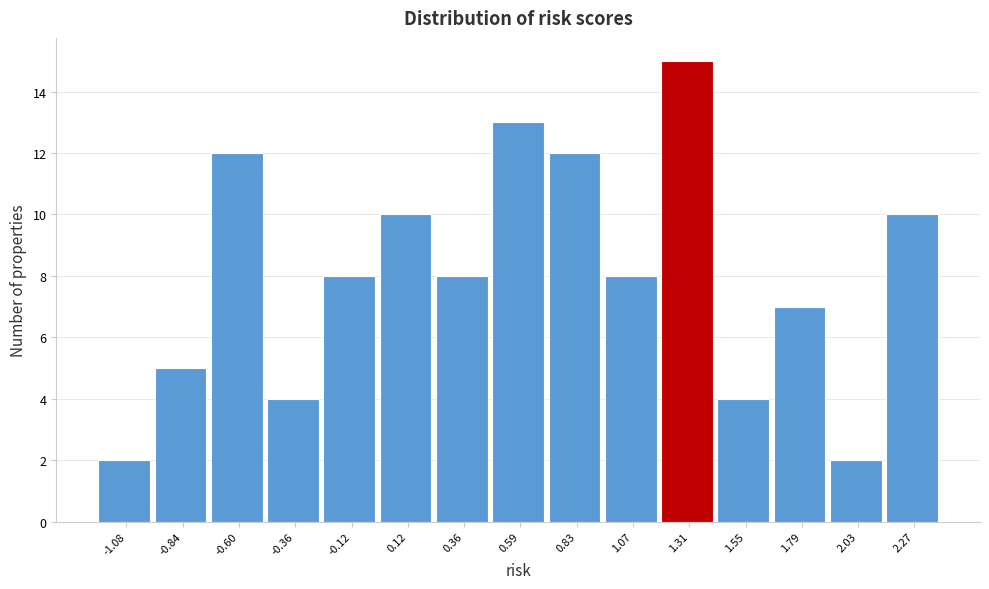

Reading left to right, transcribe this chart: for each bar, give the range it covers on the x-axis and its height. Neither the bar edges nor the heights are printed on the chart, so give them approximately, as read against the axes.

-1.20 to -0.95: 2
-0.95 to -0.70: 5
-0.70 to -0.50: 12
-0.50 to -0.25: 4
-0.25 to 0.00: 8
0.00 to 0.25: 10
0.25 to 0.45: 8
0.45 to 0.70: 13
0.70 to 0.95: 12
0.95 to 1.20: 8
1.20 to 1.45: 15
1.45 to 1.65: 4
1.65 to 1.90: 7
1.90 to 2.15: 2
2.15 to 2.40: 10